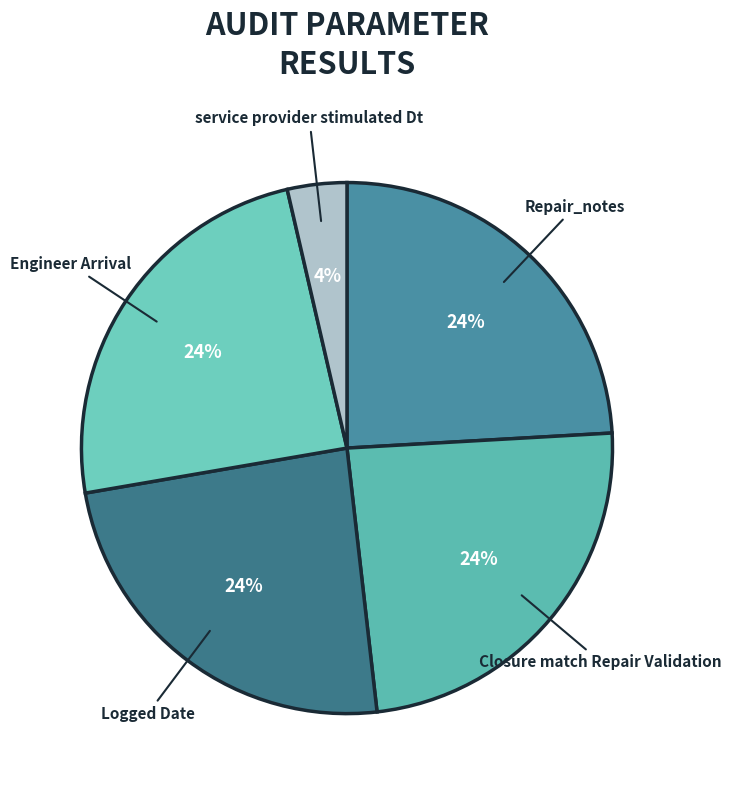

Count the number of slices in the pie.

5